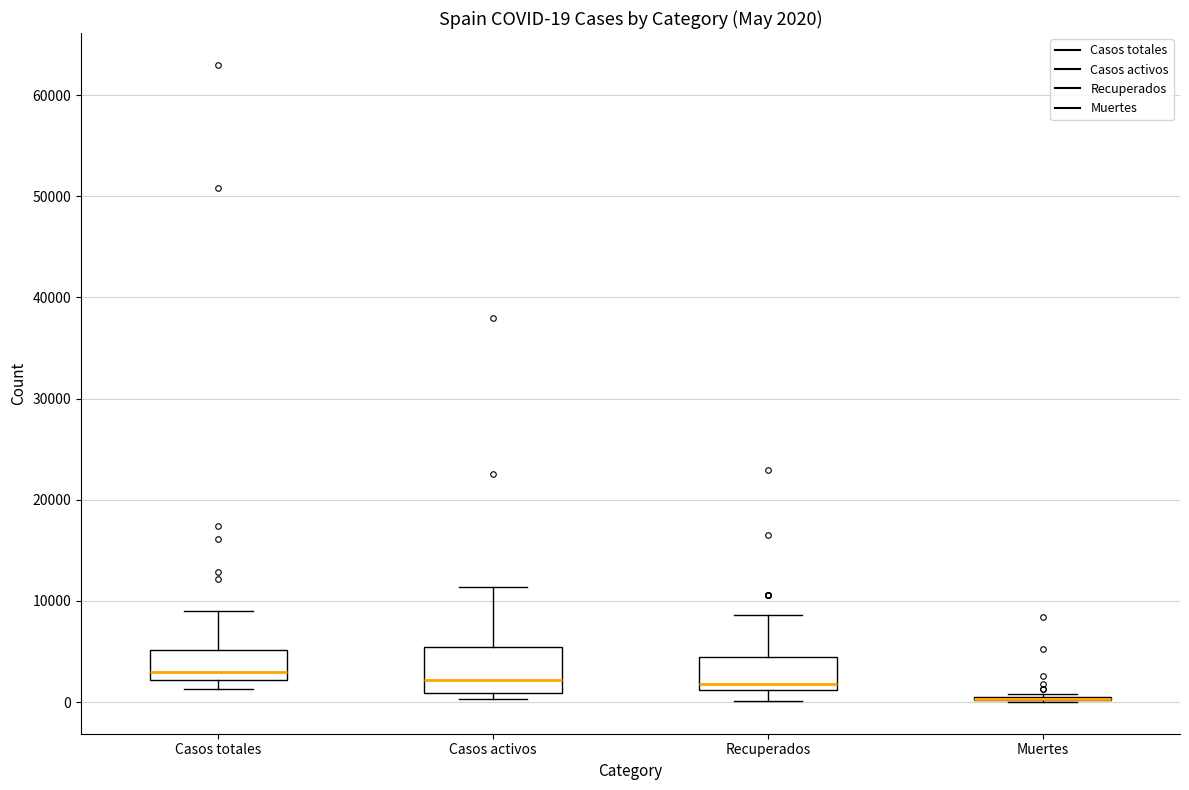

Which box is the tallest, from its lower edge to its upper edge?

Casos activos